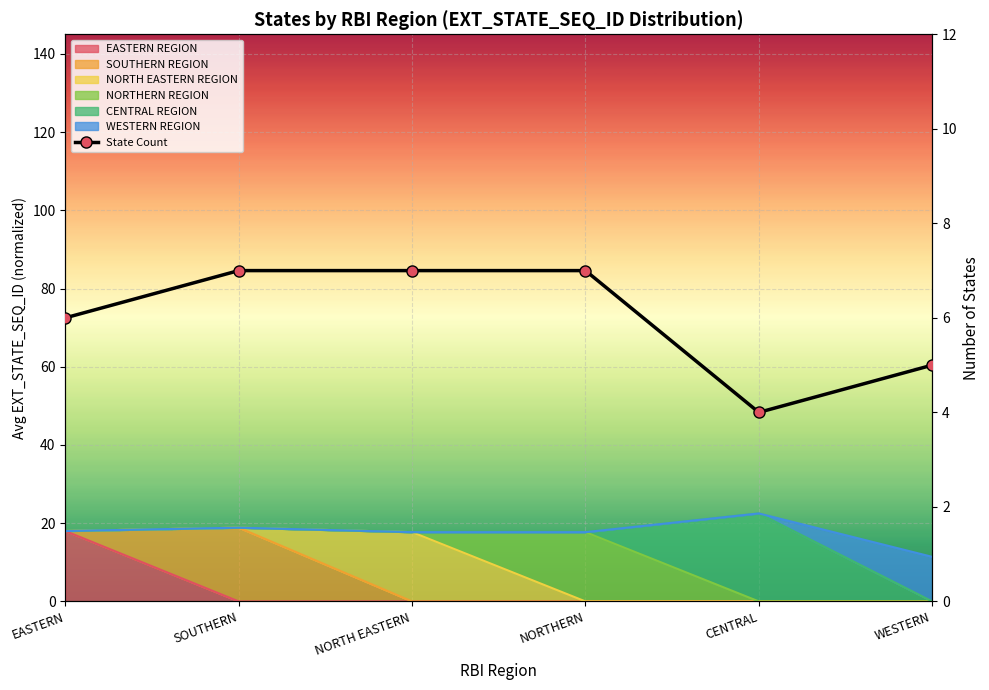

What position from the left is NORTH EASTERN?

3